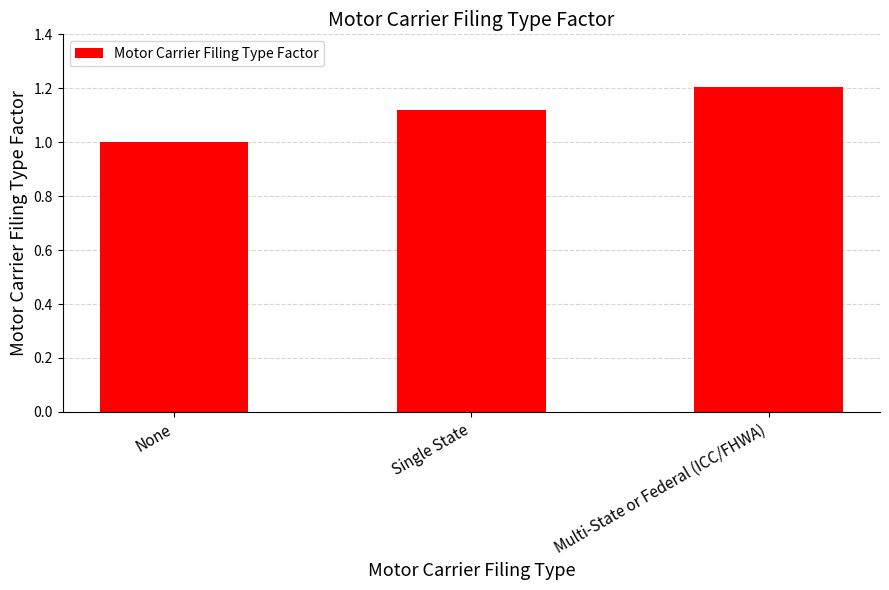

List the labels in order of value, smallest first.

None, Single State, Multi-State or Federal (ICC/FHWA)